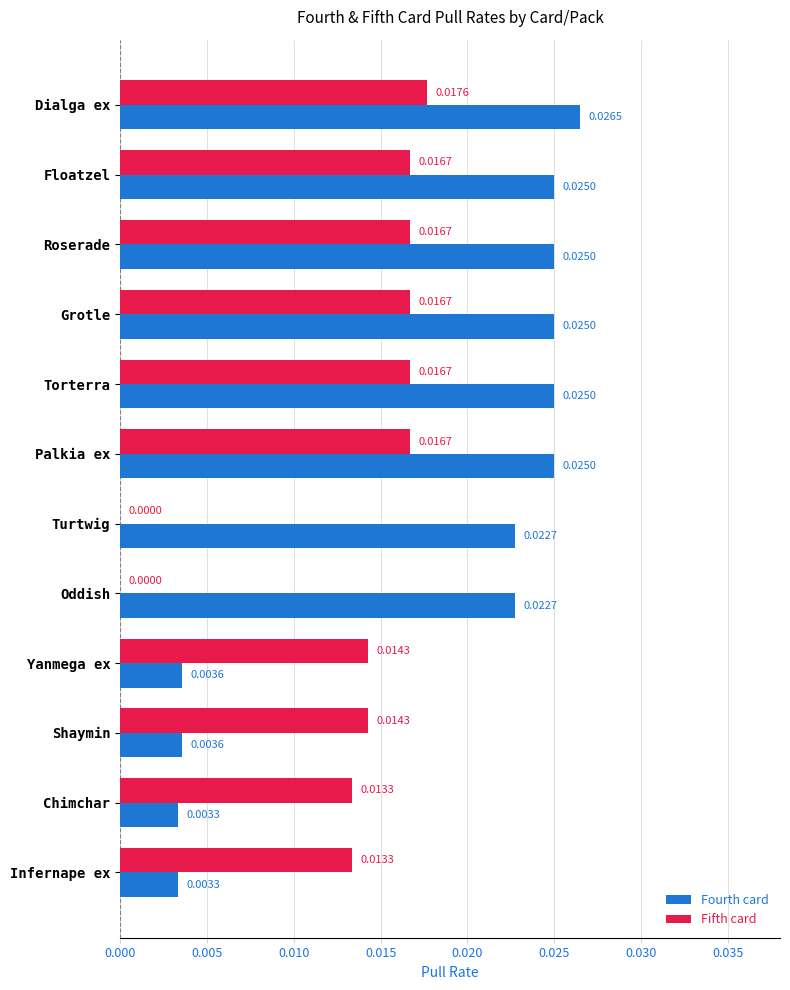

Is the value of Fourth card at Floatzel greater than the value of Fifth card at Oddish?

Yes